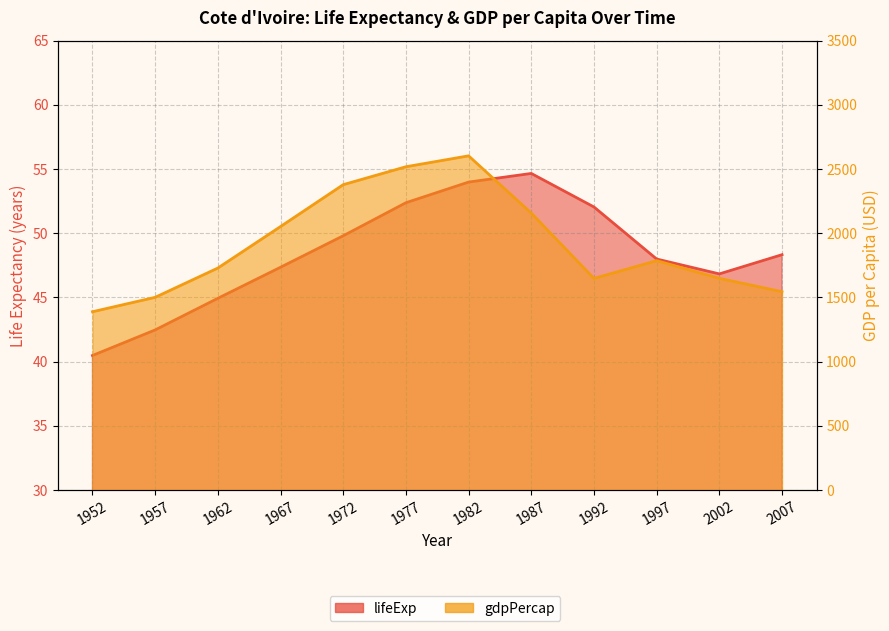

At which category does gdpPercap reach its first local peak?

1982